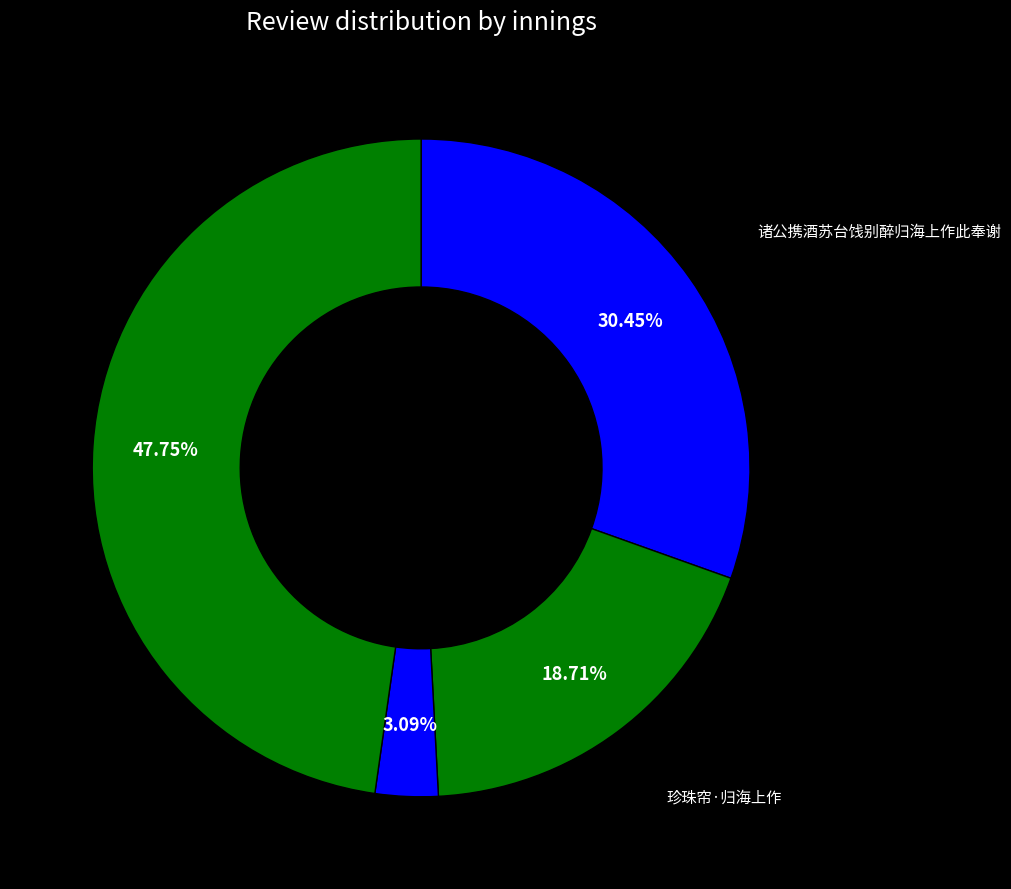

Which category has the smallest portion of the pie?

诸公携酒苏台饯别醉归海上作此奉谢